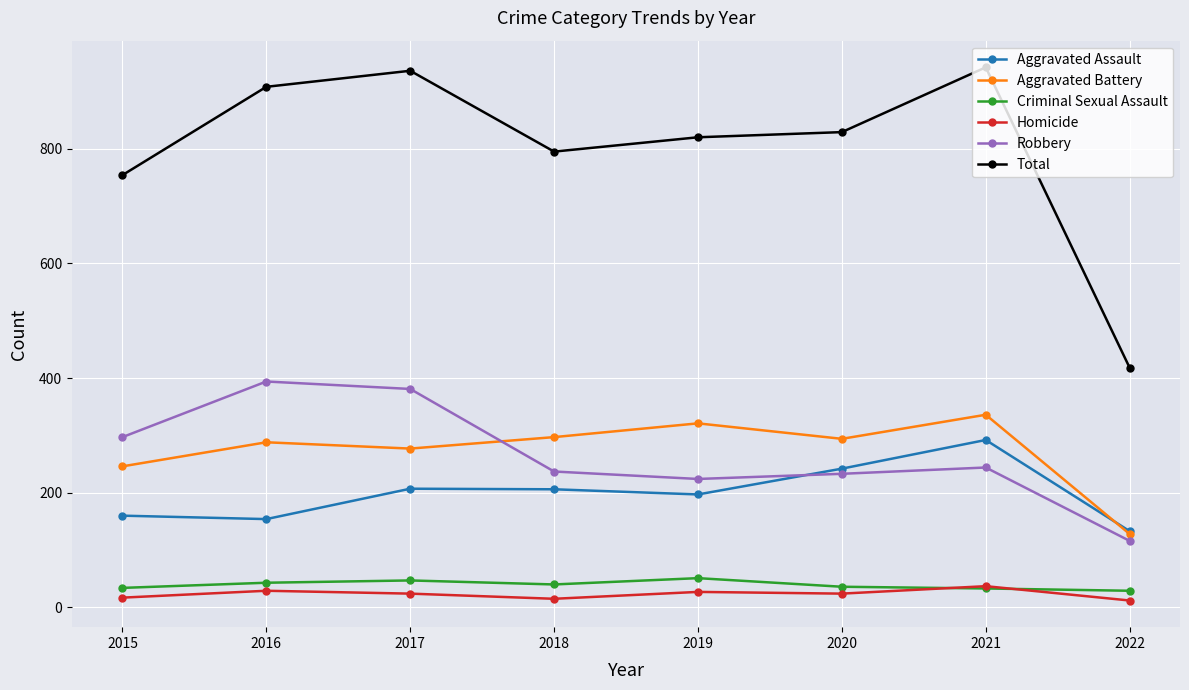

Which series has the largest total across all categories?

Total